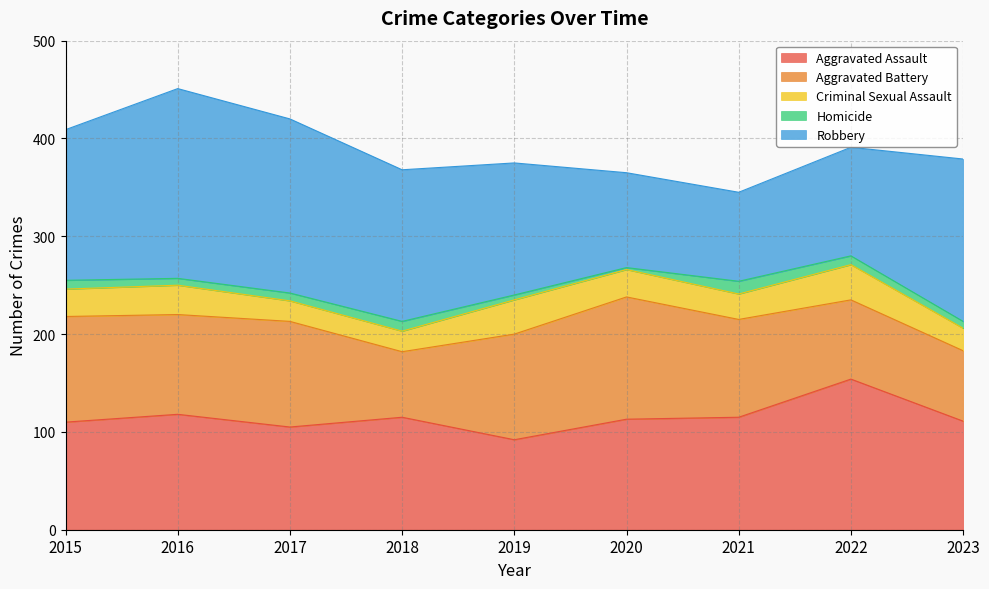

How many lines are shown in the chart?

5